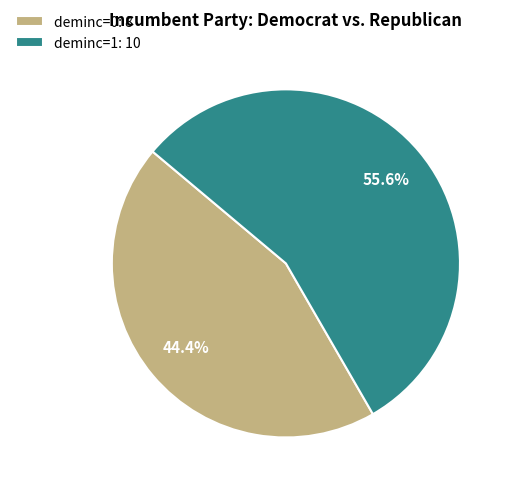

What portion of the pie excludes deminc=1?

44.4%